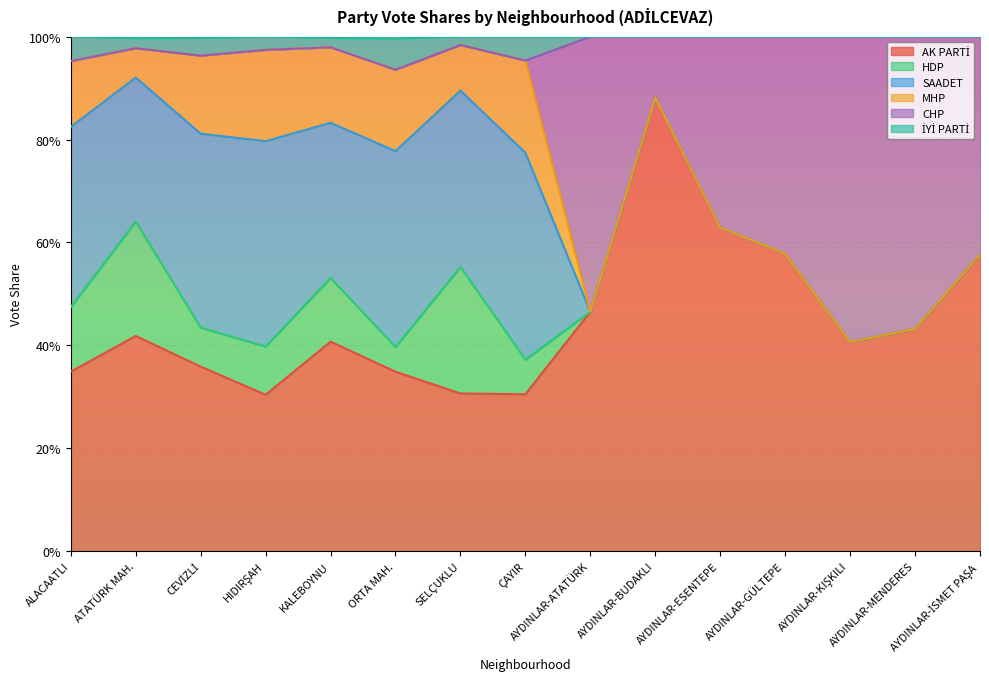

The value of CHP at ATATÜRK MAH. is 1.4. True or false?

False